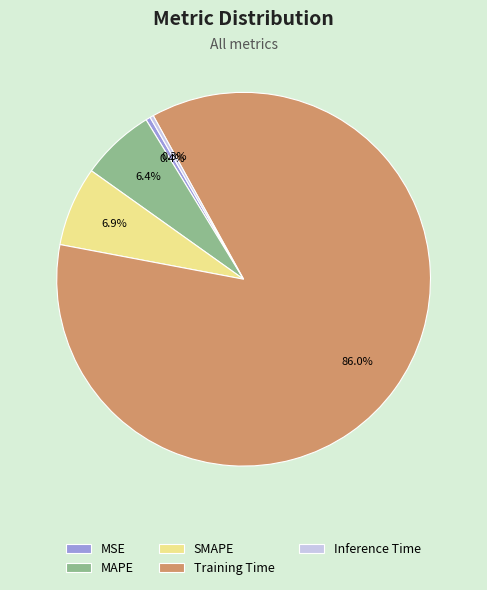

Is it true that SMAPE is 7% of the pie?

True